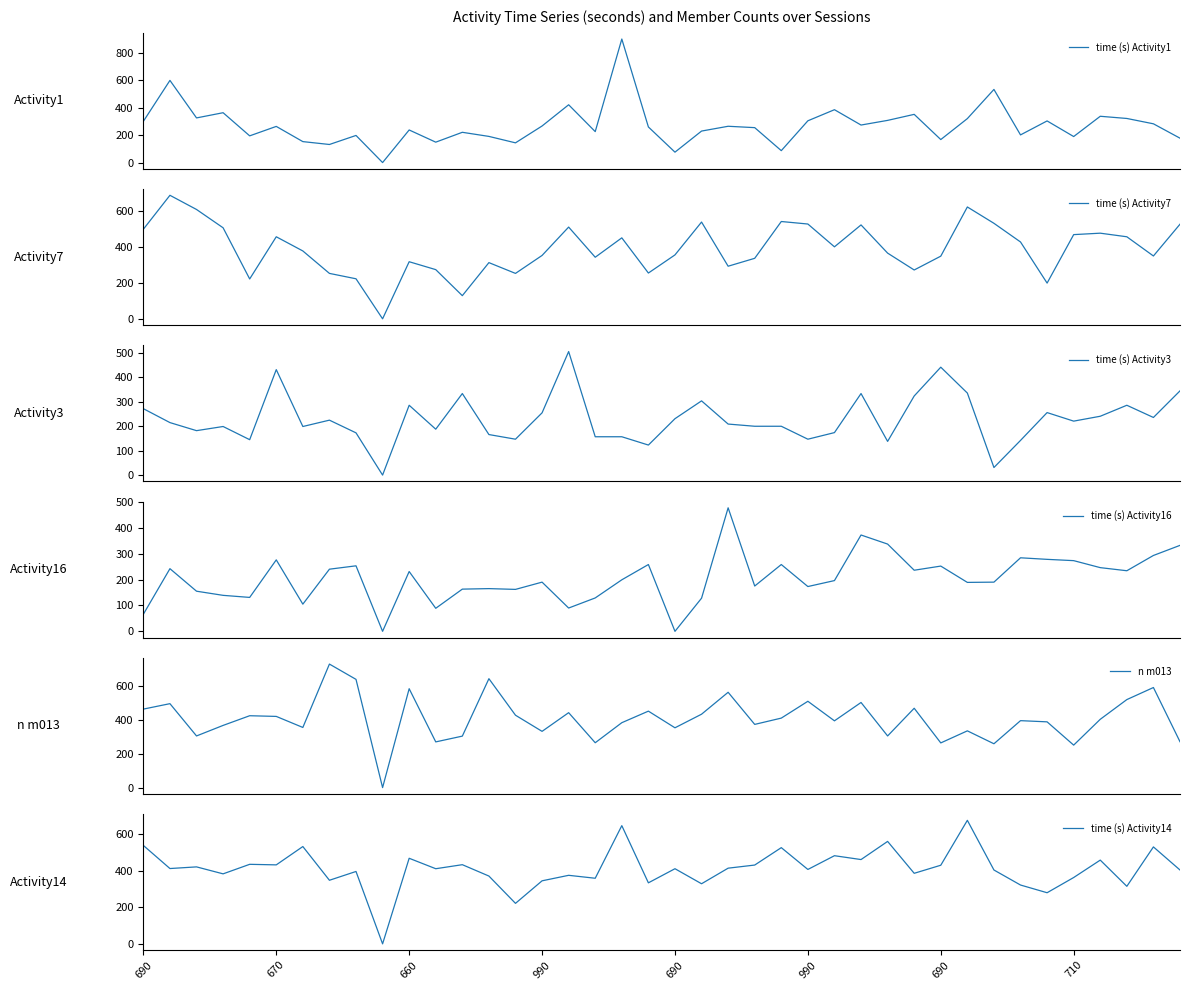

What is the difference between the time (s) Activity7 values at 14 and 18?

198